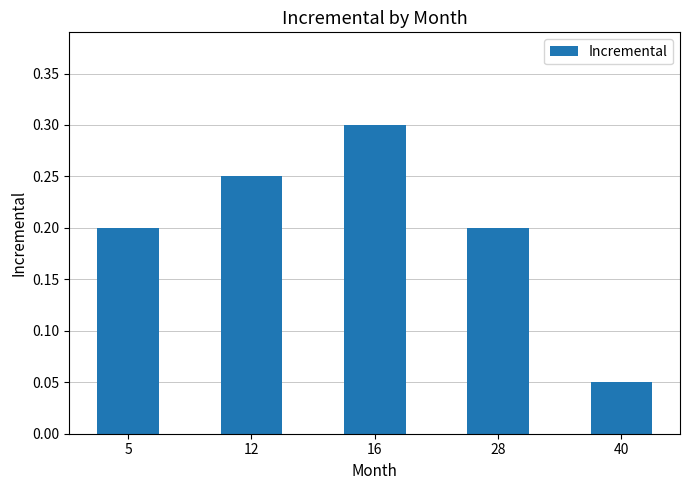

How many bars are there in total?

5